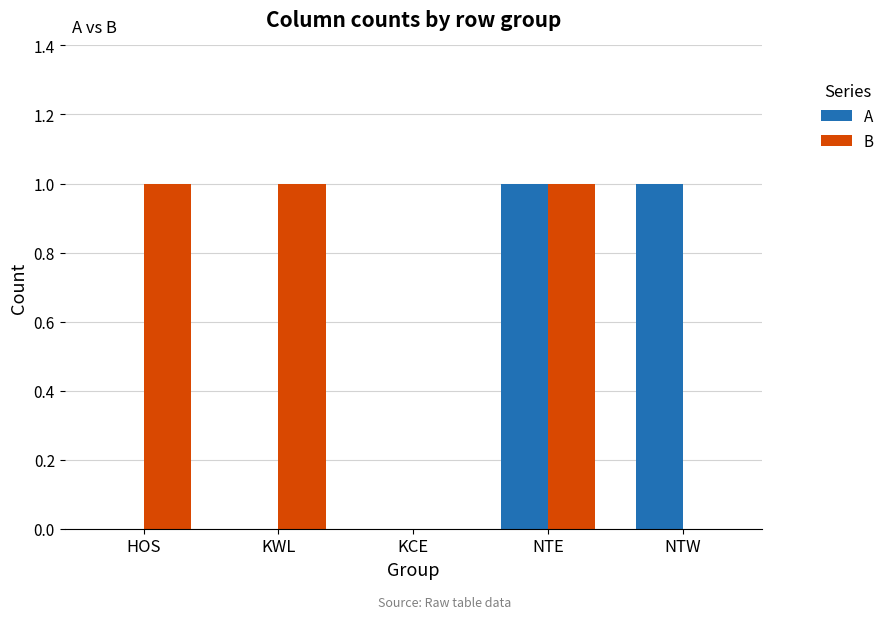

Which series has the largest total across all categories?

B